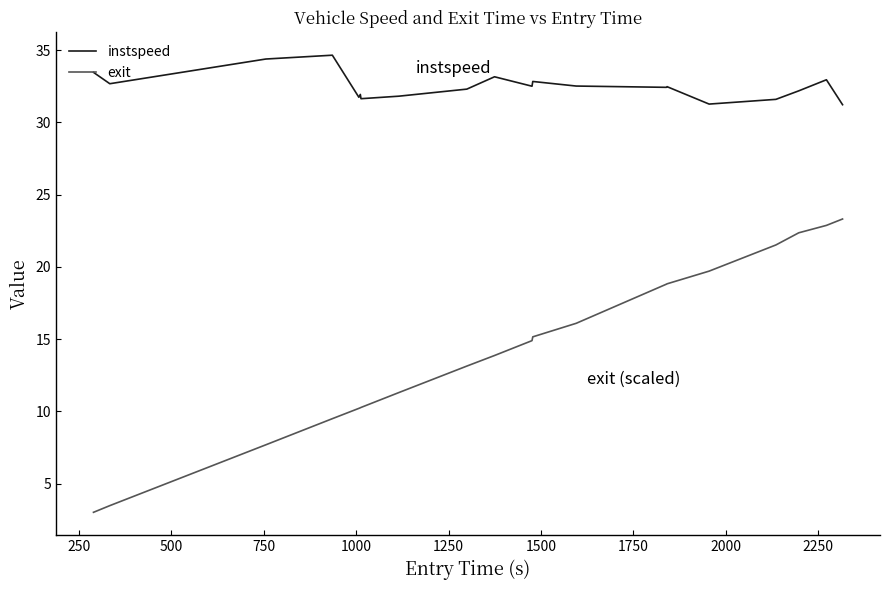

Rank the series by their maximum value, from lowest to highest.

exit, instspeed